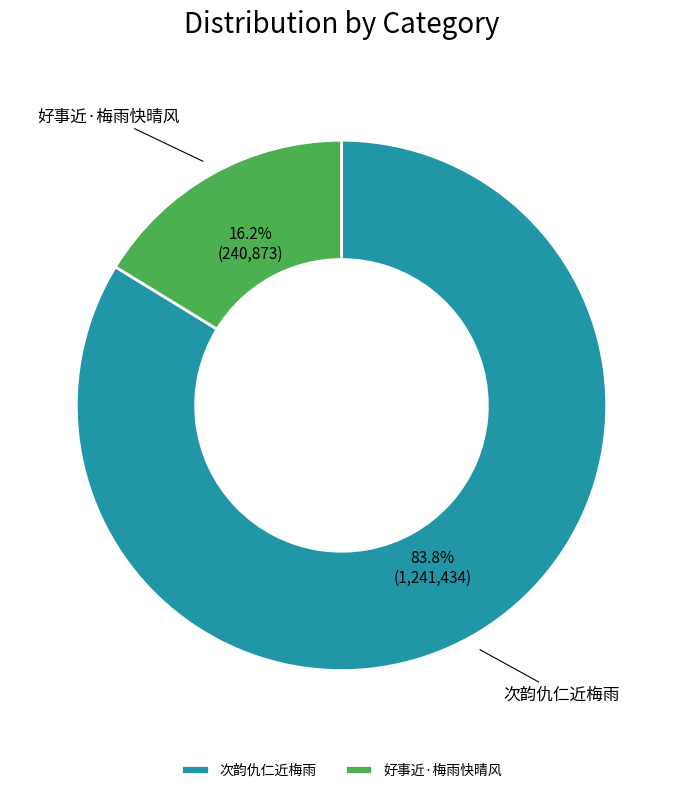

To the nearest percent, what is the difference between the 好事近·梅雨快晴风 and 次韵仇仁近梅雨 slice percentages?

68%